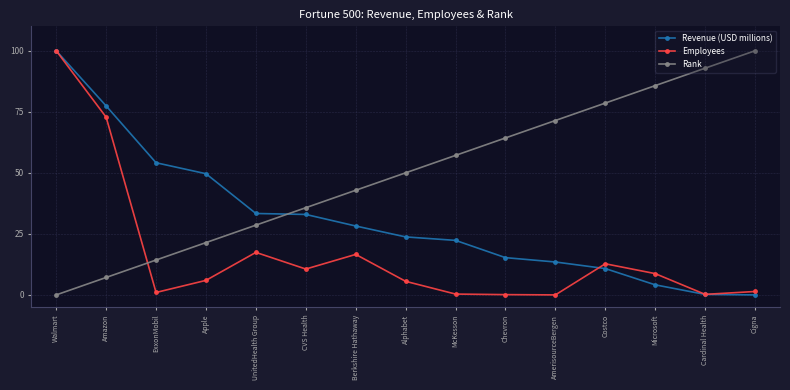

Between Amazon and Cardinal Health, which series saw the biggest shift?

Rank